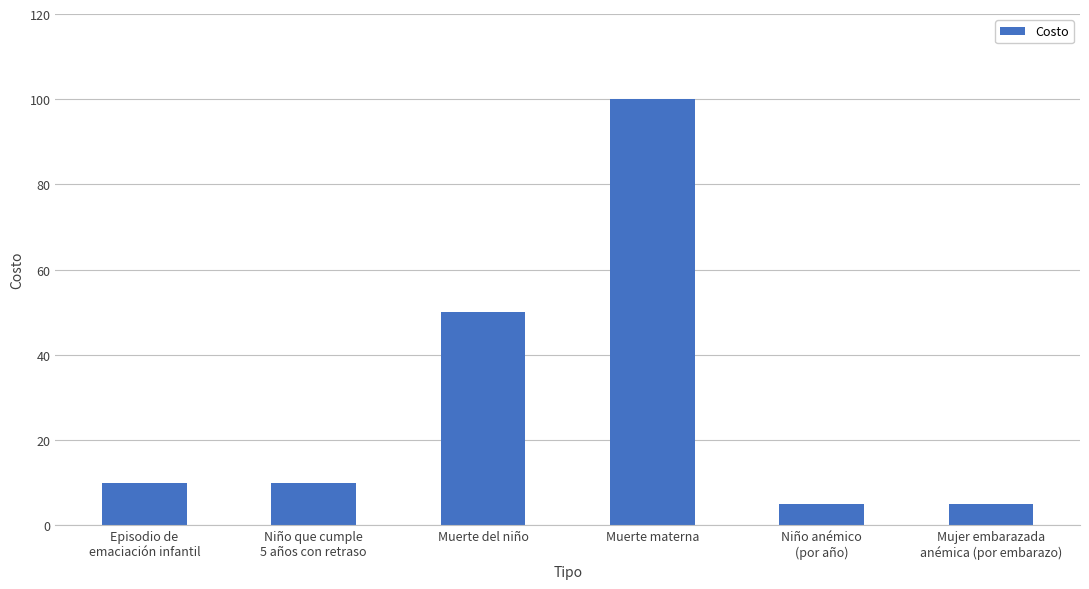

What is the change in value from Episodio de
emaciación infantil to Muerte materna?

+90